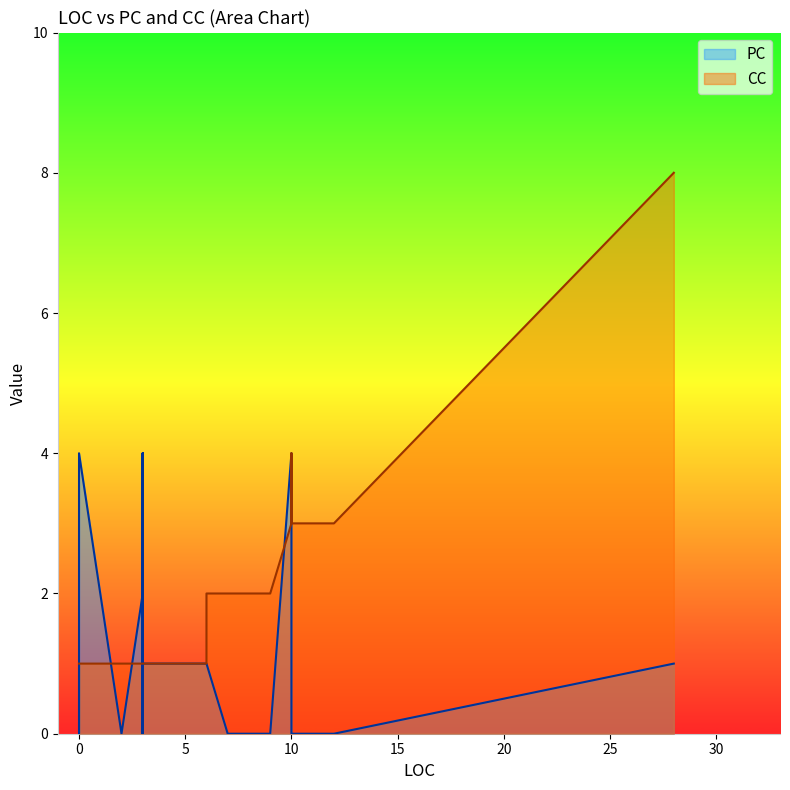

Reading right to left, transcribe all the data shown in this chart.

PC: 4	1	0	1	0	0	4	1	0	1	0	1	0	0	0	1	0	1	0	0	1	4	3	2	1	1	0	0	1	1	1	0	1	1	1	1	1	4	3	2
CC: 1	1	1	1	1	1	1	1	3	1	1	2	2	3	1	1	2	1	1	1	1	1	1	1	1	1	1	3	1	1	1	1	8	4	1	1	1	3	1	1